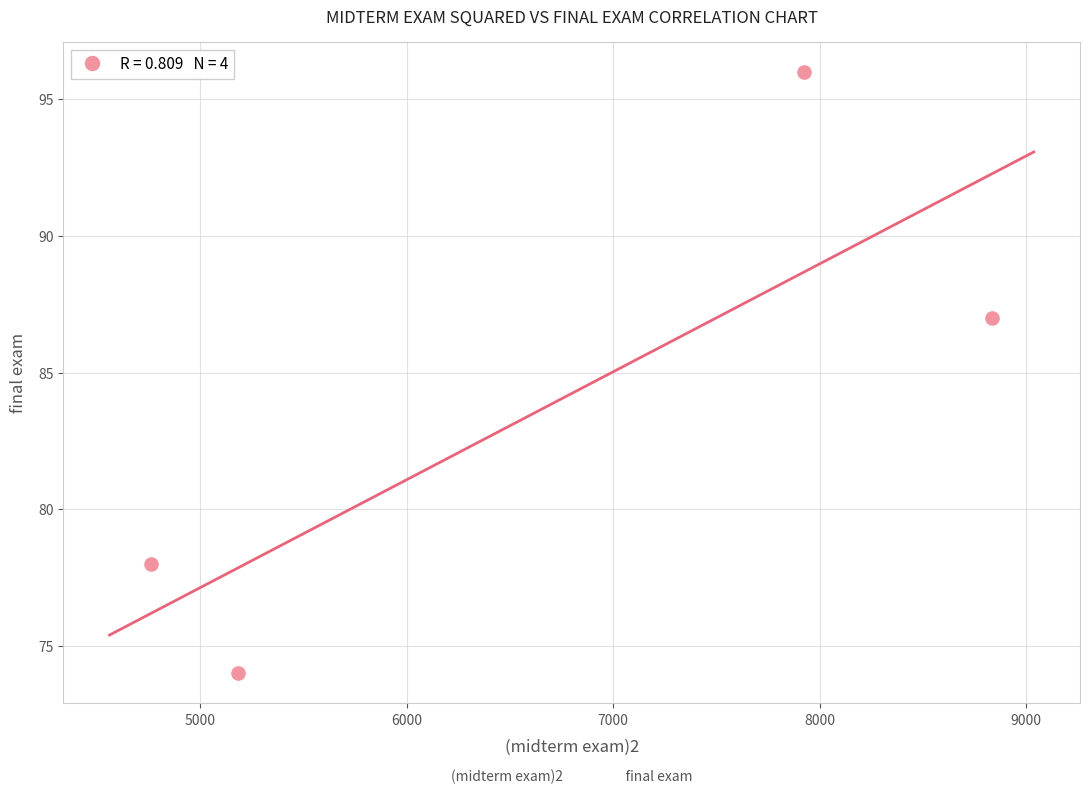

What is the range of X values (max minus min)?

4075